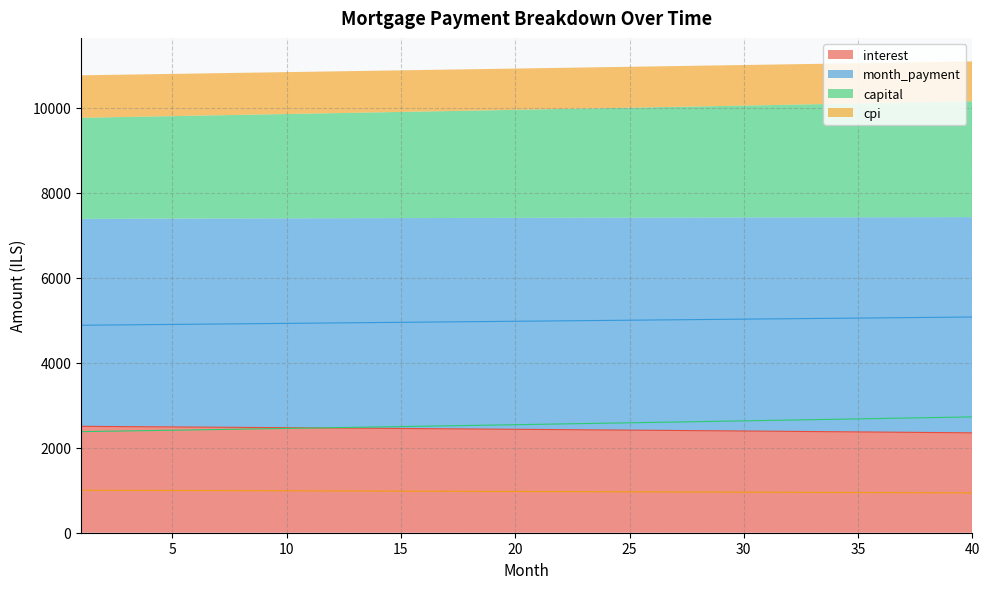

Is it true that month_payment equals 4978.5 at 21?

True